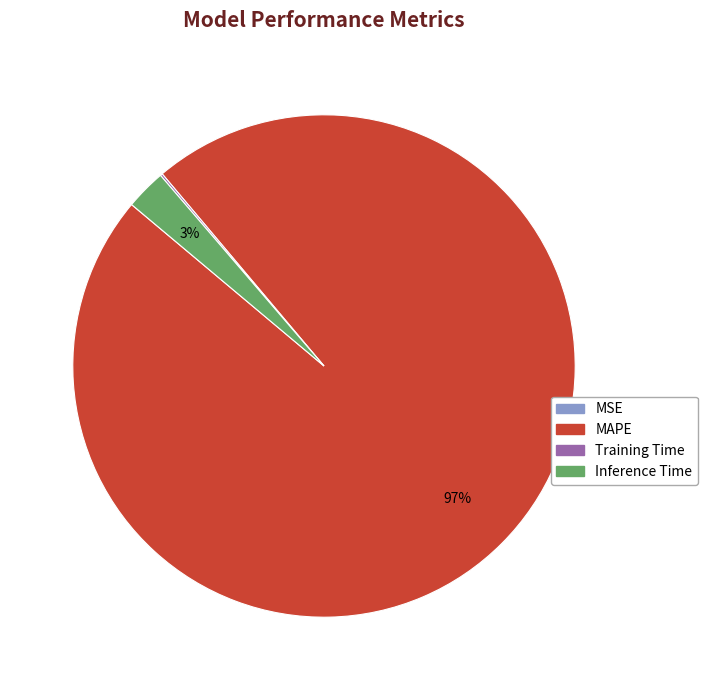

Which has a higher value, MAPE or Inference Time?

MAPE